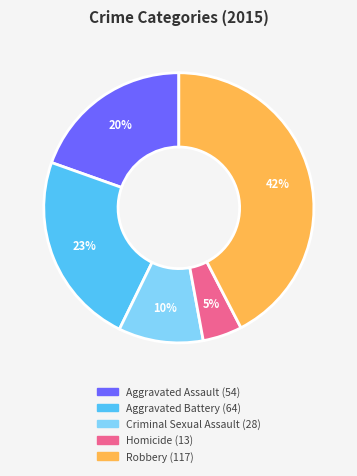

Do Homicide and Aggravated Assault together represent more than half of the pie?

No